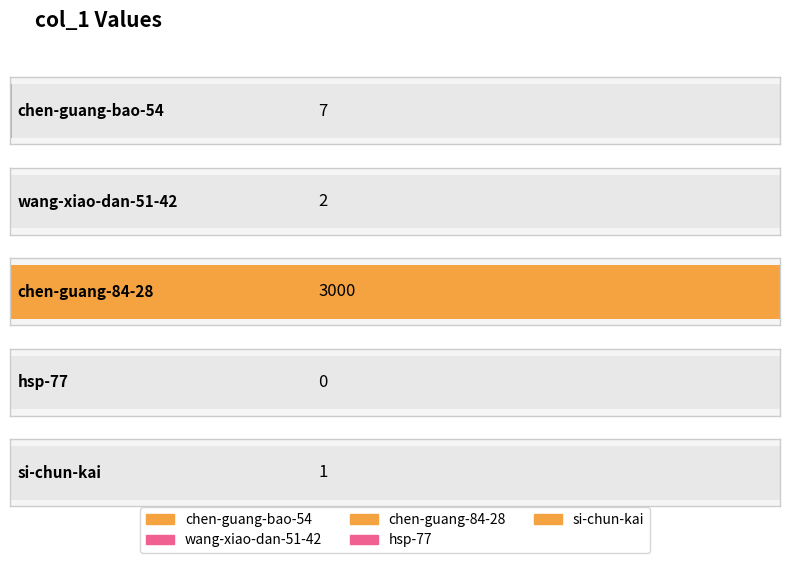

Are the bars horizontal?

Yes